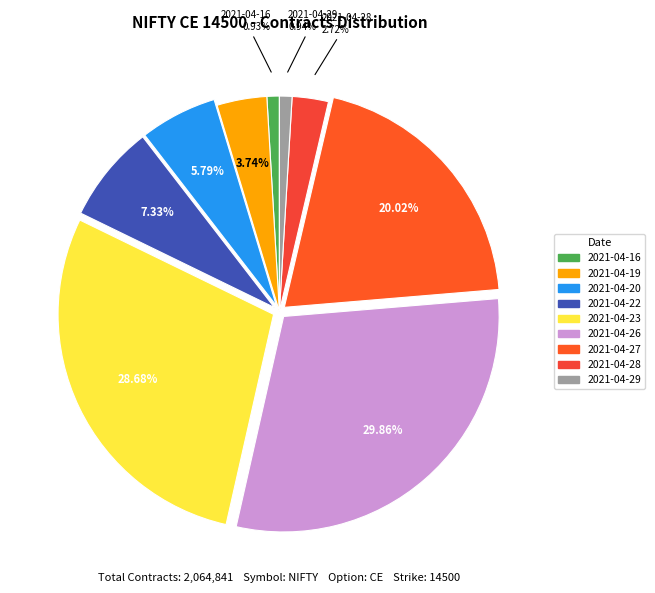

To the nearest percent, what is the difference between the 2021-04-19 and 2021-04-28 slice percentages?

1%